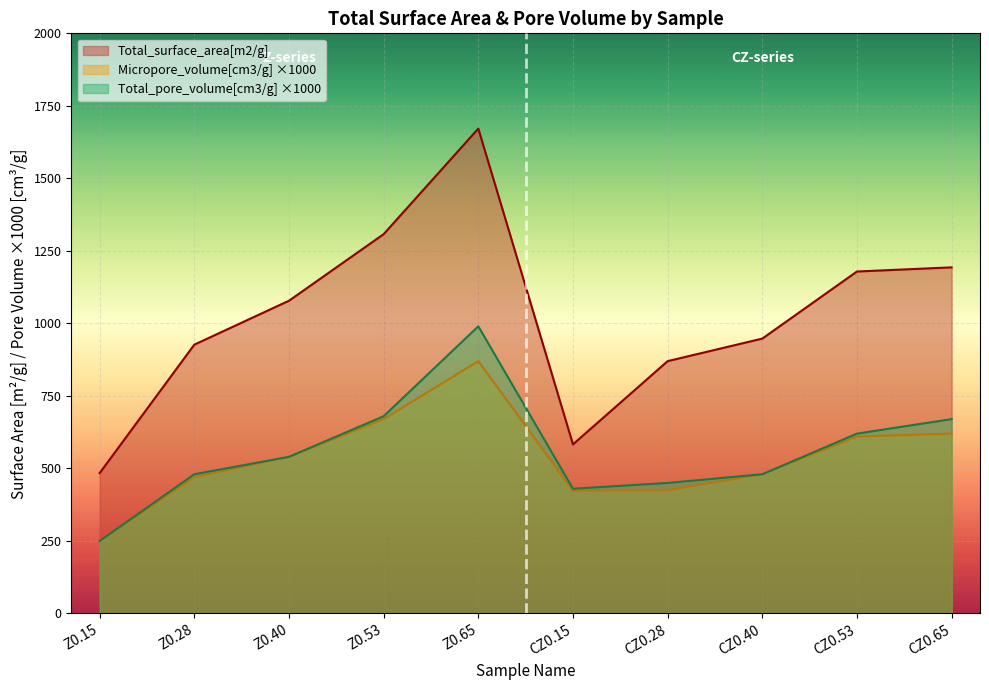

True or false: Micropore_volume[cm3/g] and Total_pore_volume[cm3/g] intersect in this chart.

False